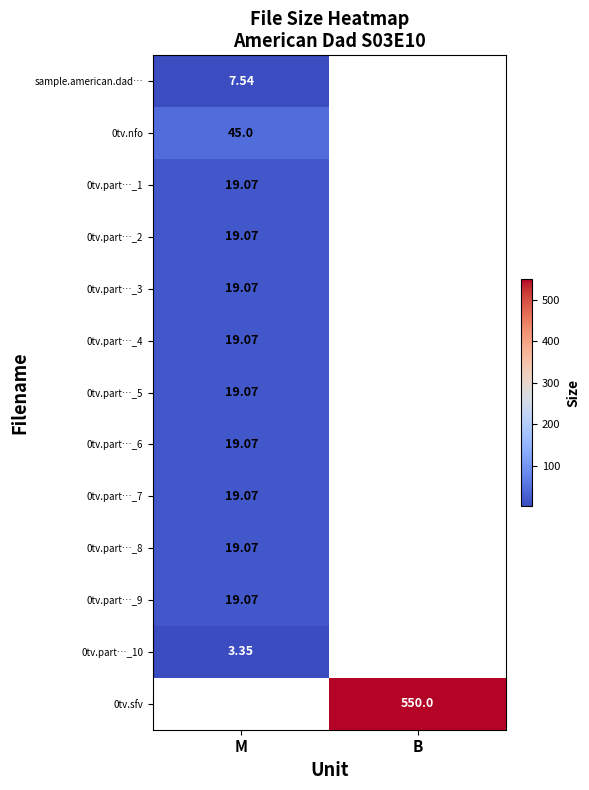

Which has a higher value, M or B?

B